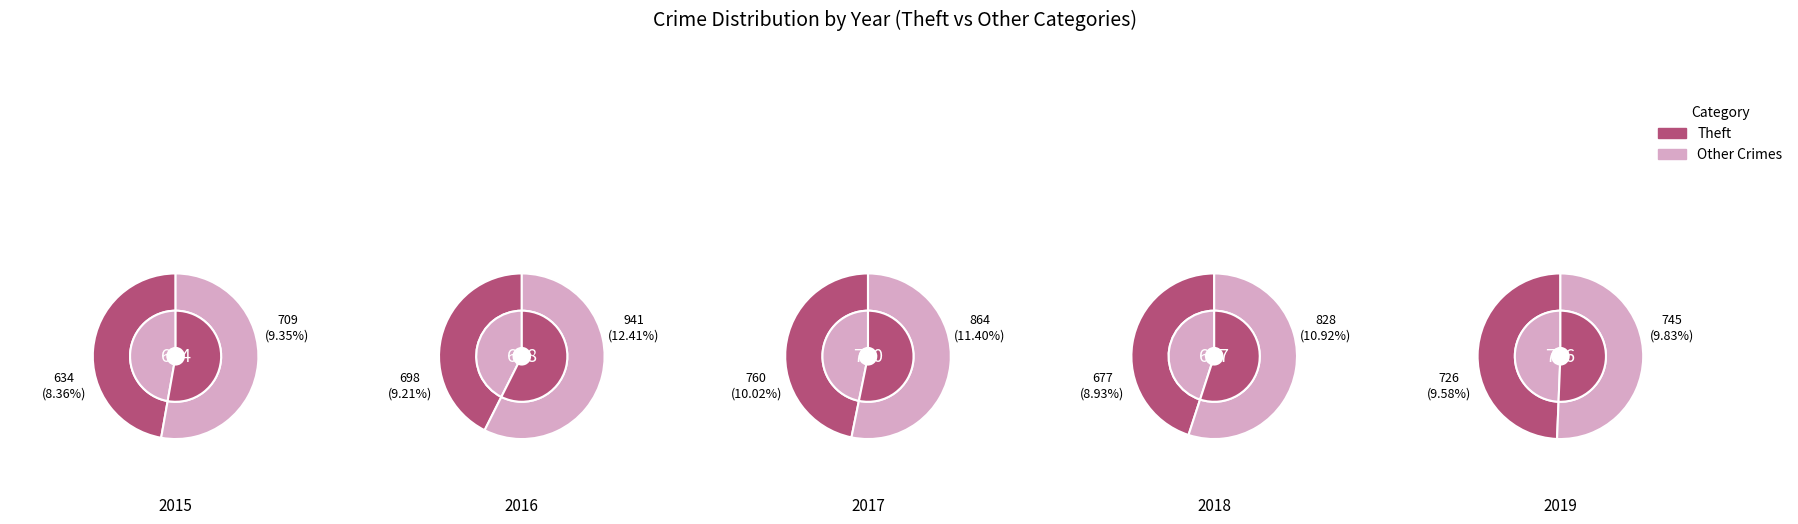

Is Homicide the majority of the pie?

No